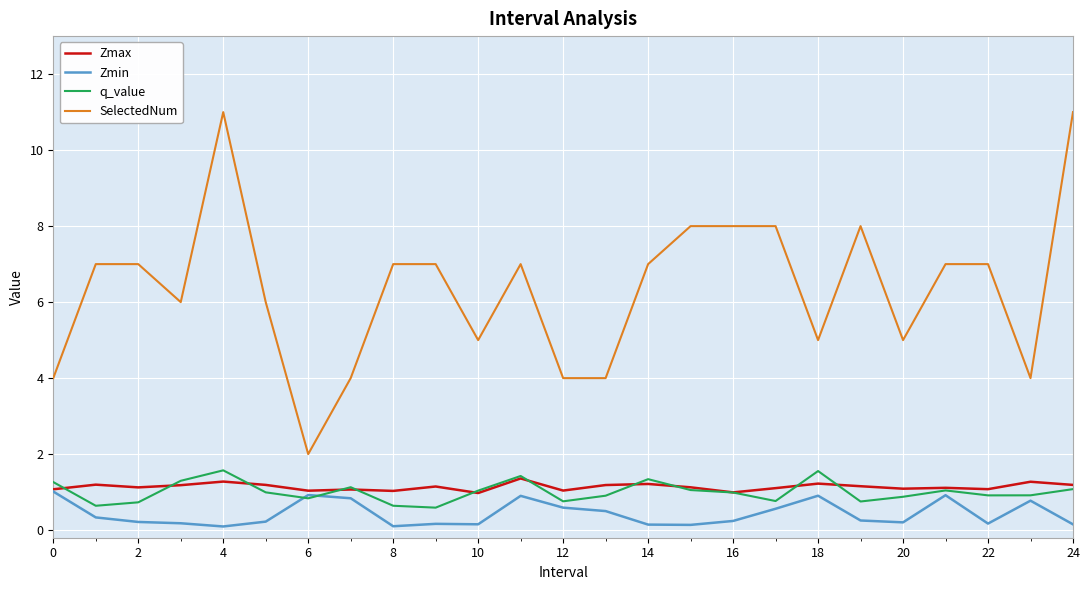

What is the smallest value displayed?

0.1